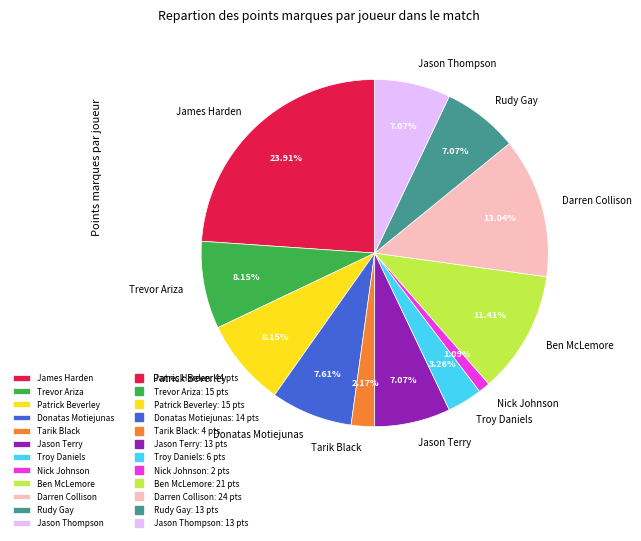

Does any single category account for the majority?

No